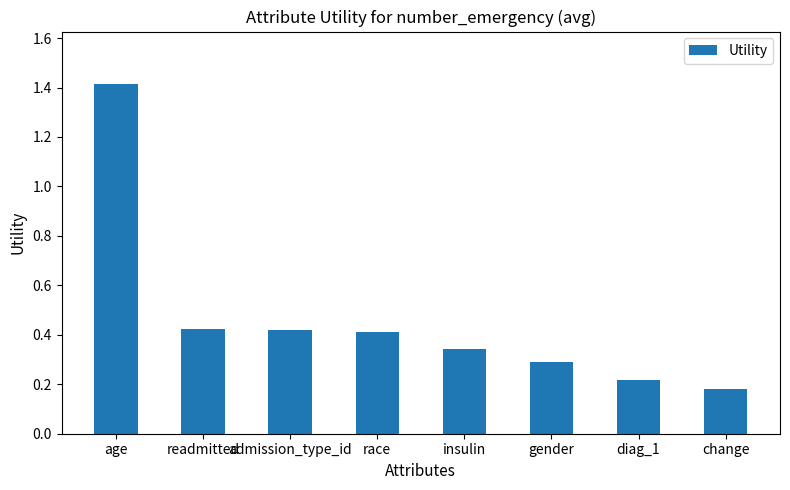

Does the chart contain stacked bars?

No